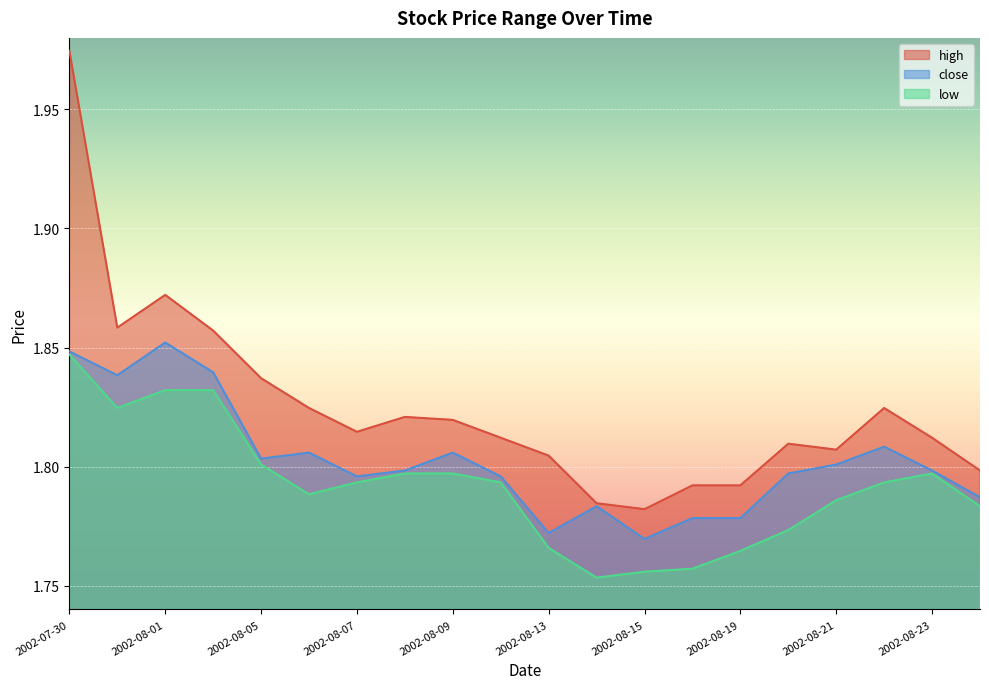

How many lines are shown in the chart?

3